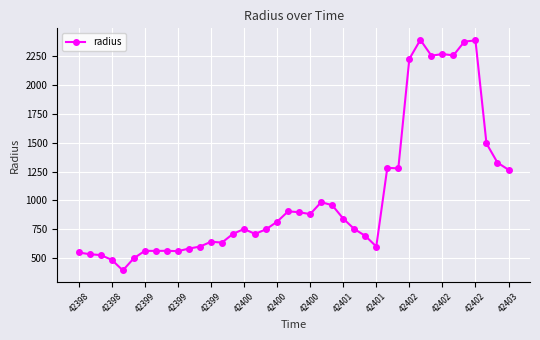

What is the average value?

1043.4